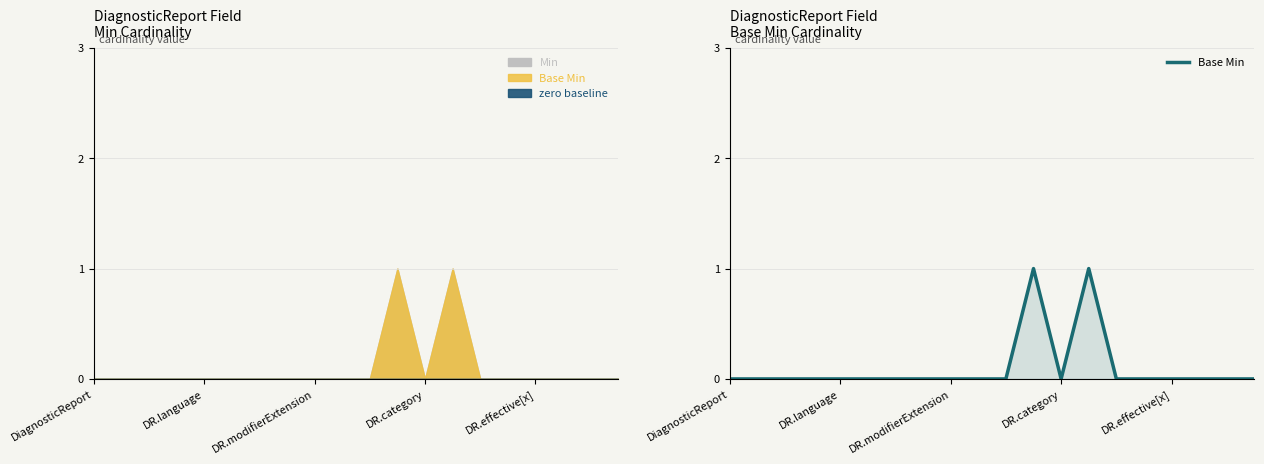

What is the change in value from 8 to 13?

+1